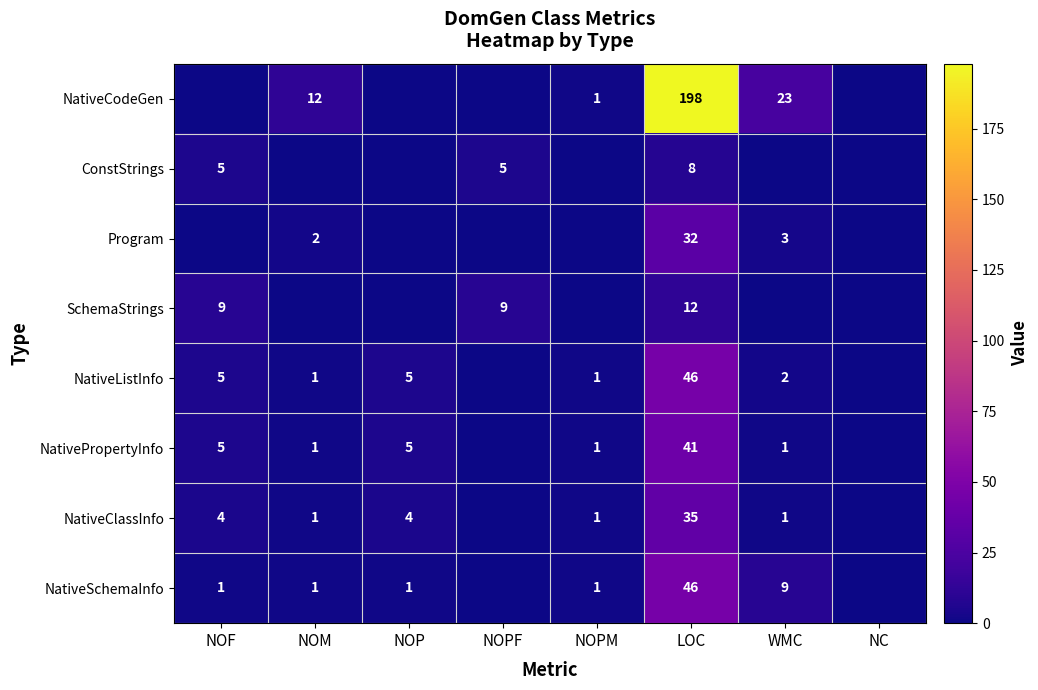

The value of NativeClassInfo at NOM is 1. True or false?

True